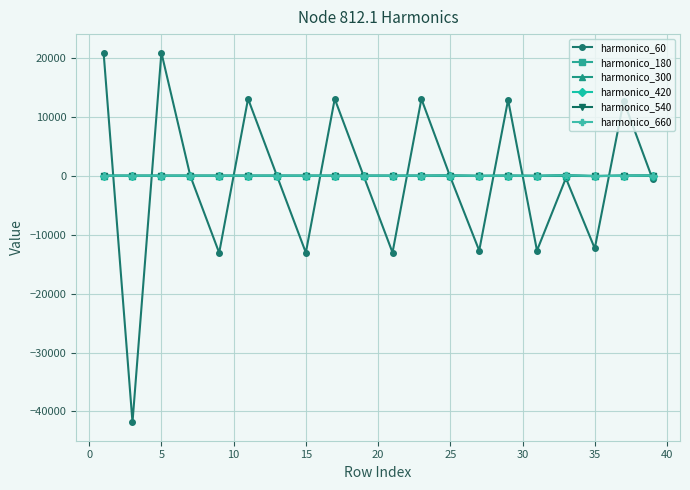

Which series has the widest spread of values?

harmonico_60